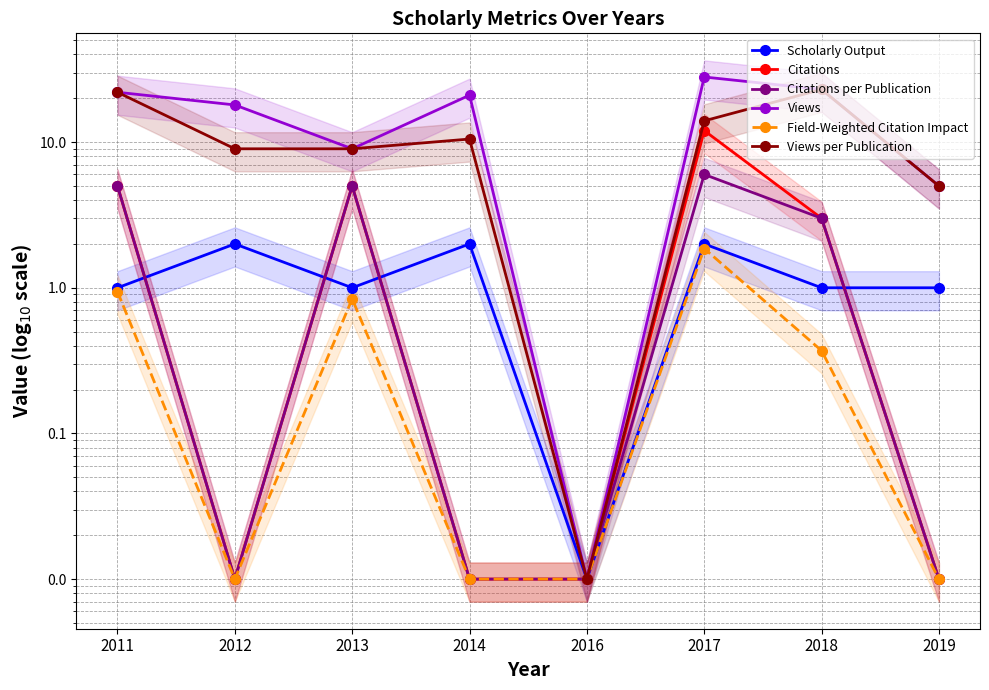

At how many categories does at least one series exceed 23?

1